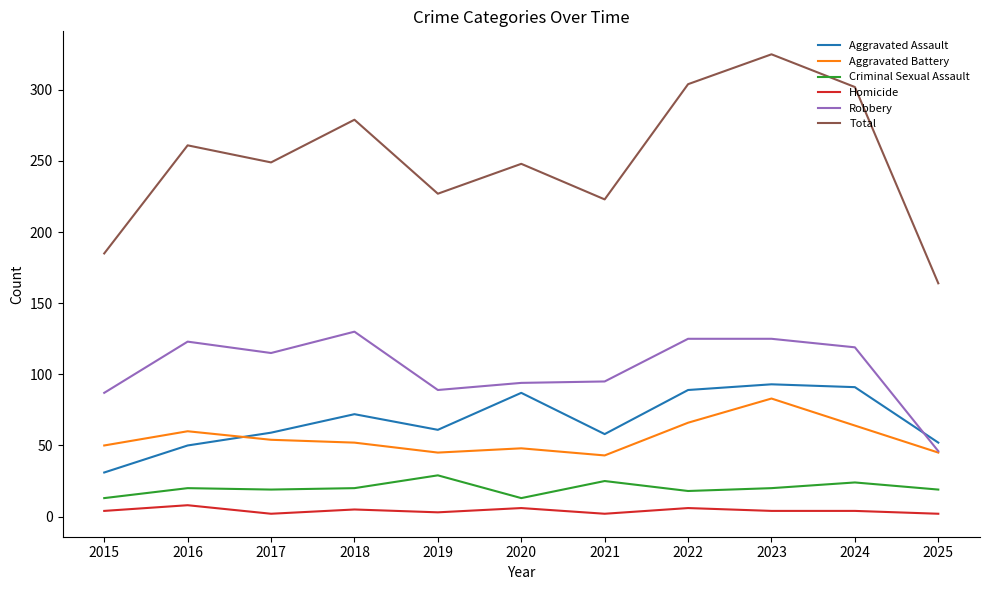

What is the sum of all Total values?

2767